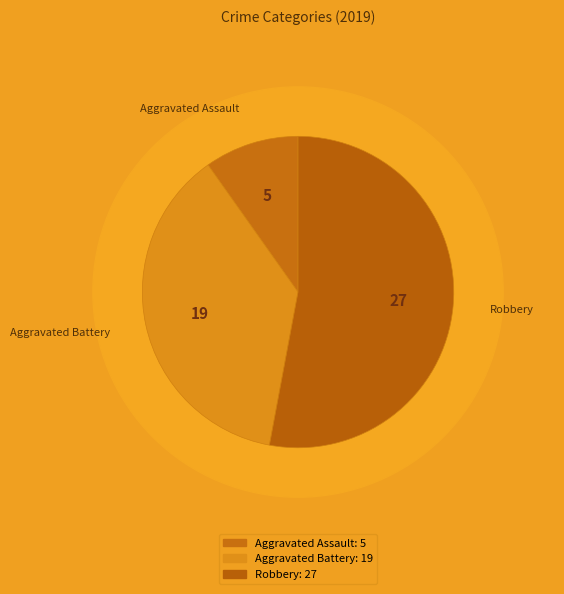

To the nearest percent, what percentage of the pie is Aggravated Battery?

37%